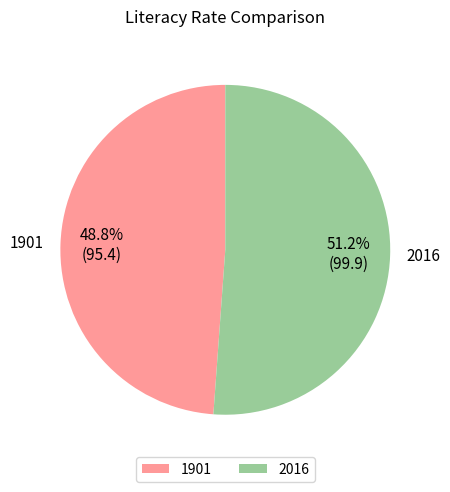

Is there any slice that represents more than half of the pie?

Yes